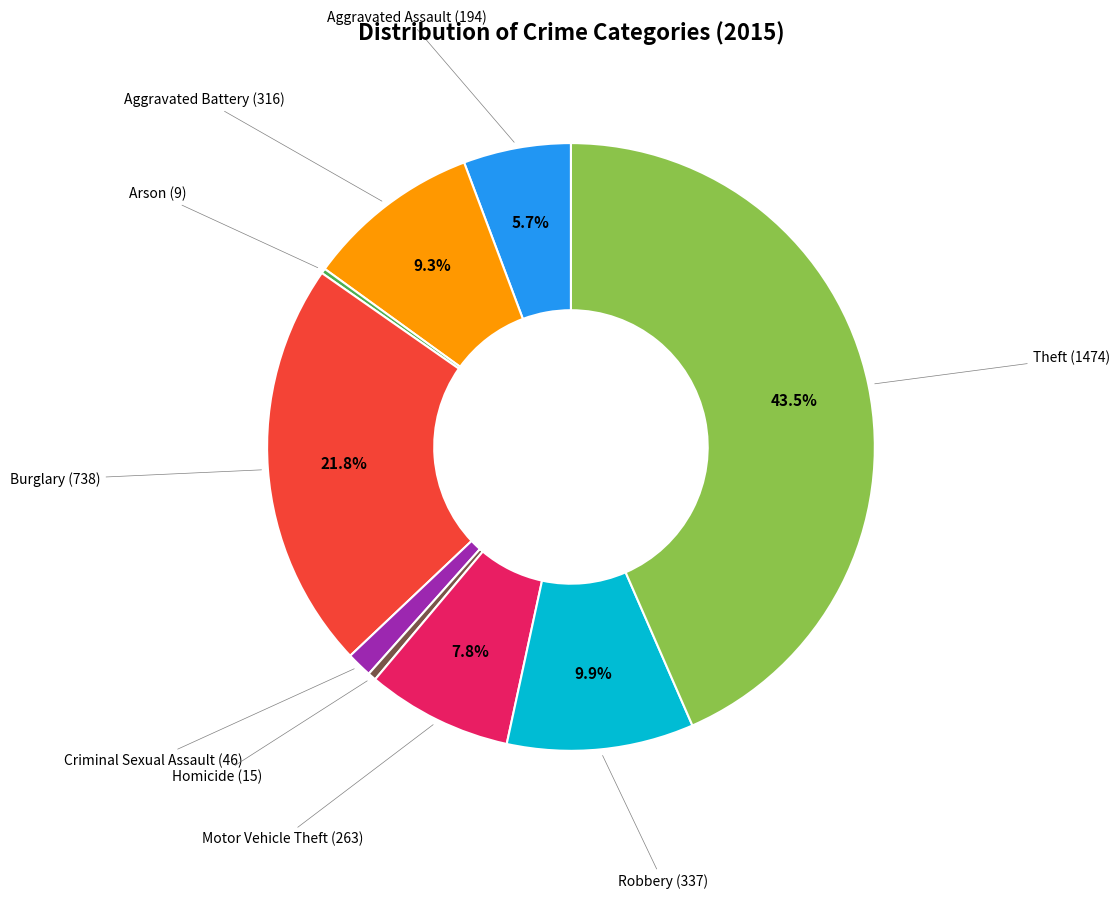

Is there a majority slice in this chart?

No